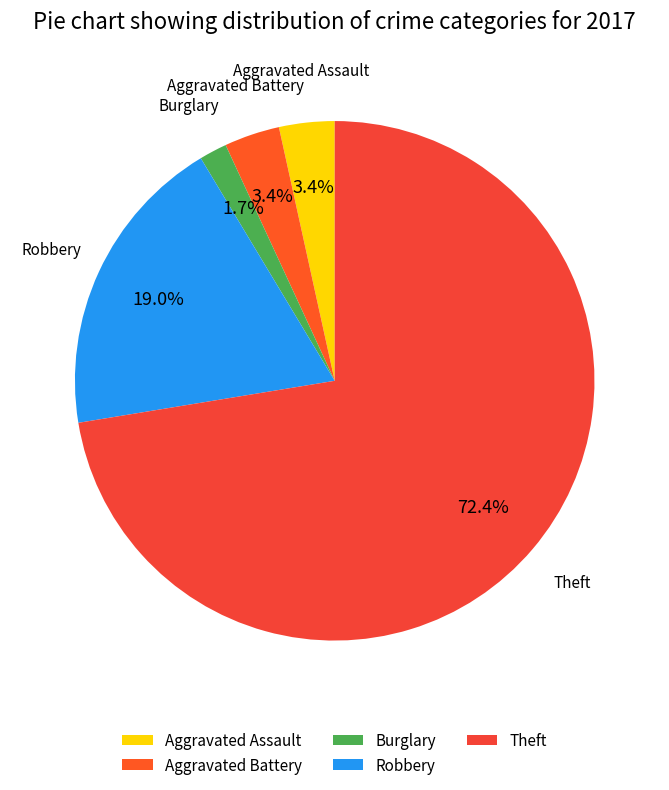

Combined, do Aggravated Battery and Aggravated Assault account for over 50%?

No